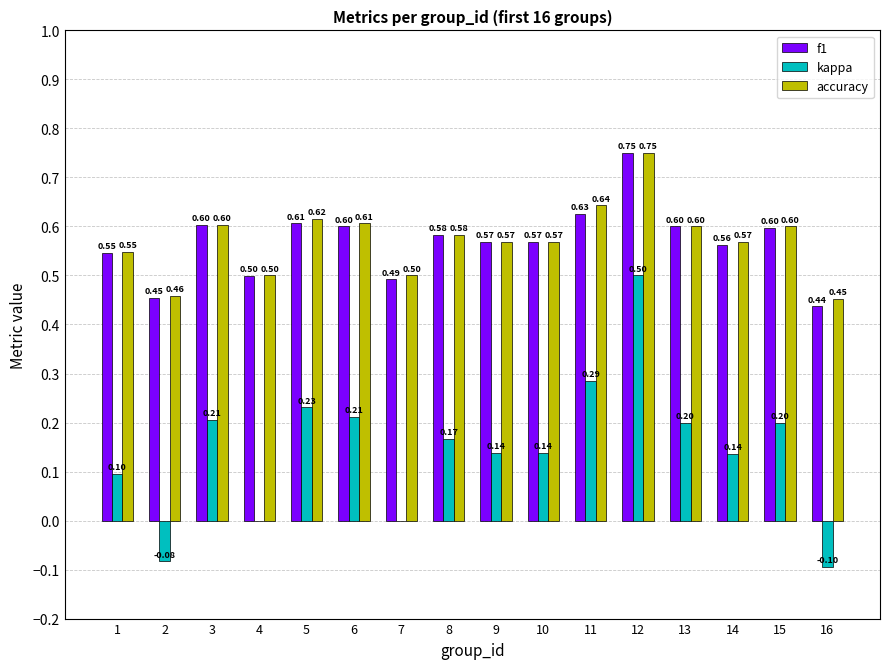

What is the average value of the kappa series?

0.1